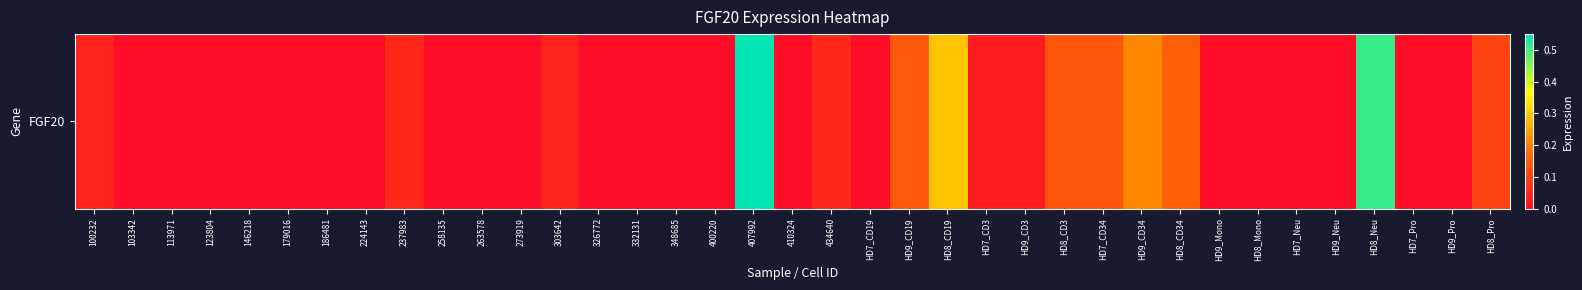

What is the sum of all values?

2.5